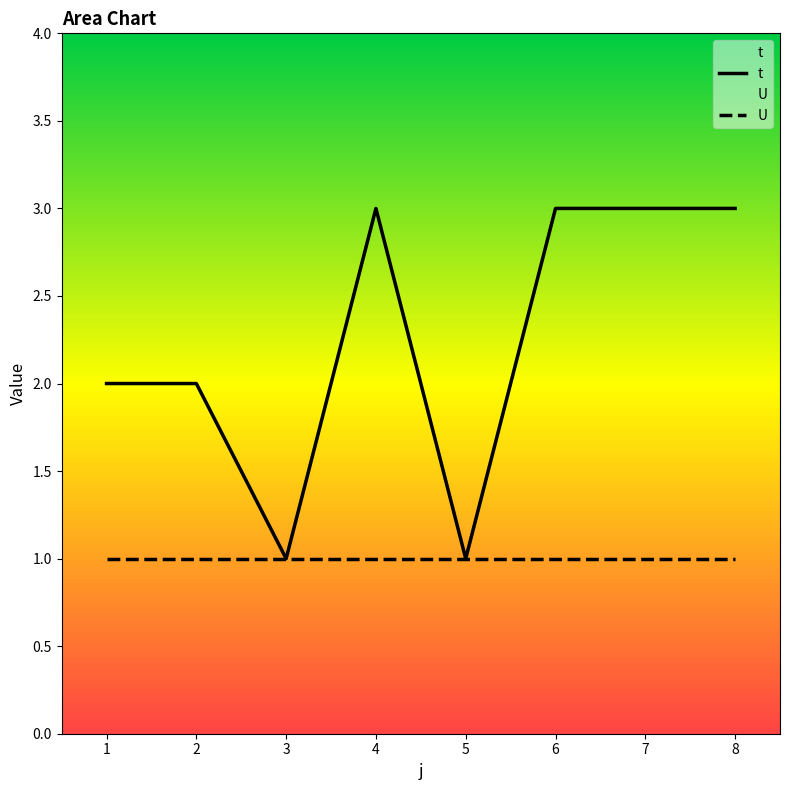

True or false: there are more than 0 points higher than both neighbors.

True